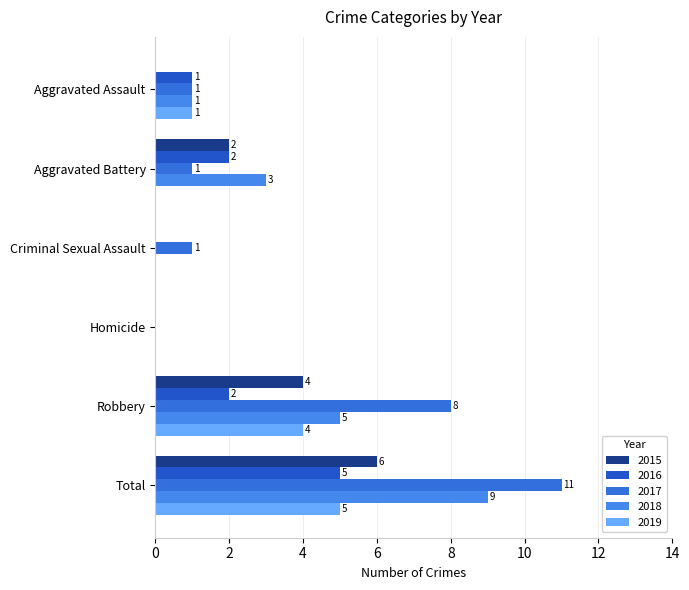

How many values in 2017 are above zero?

5